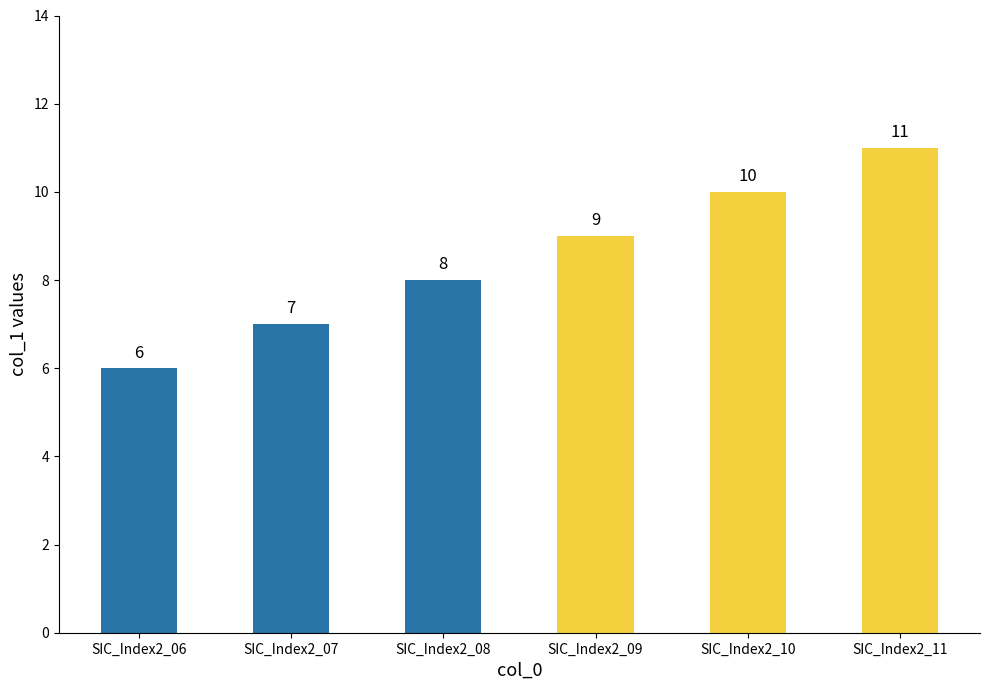

True or false: the data shows 10 at SIC_Index2_10.

True